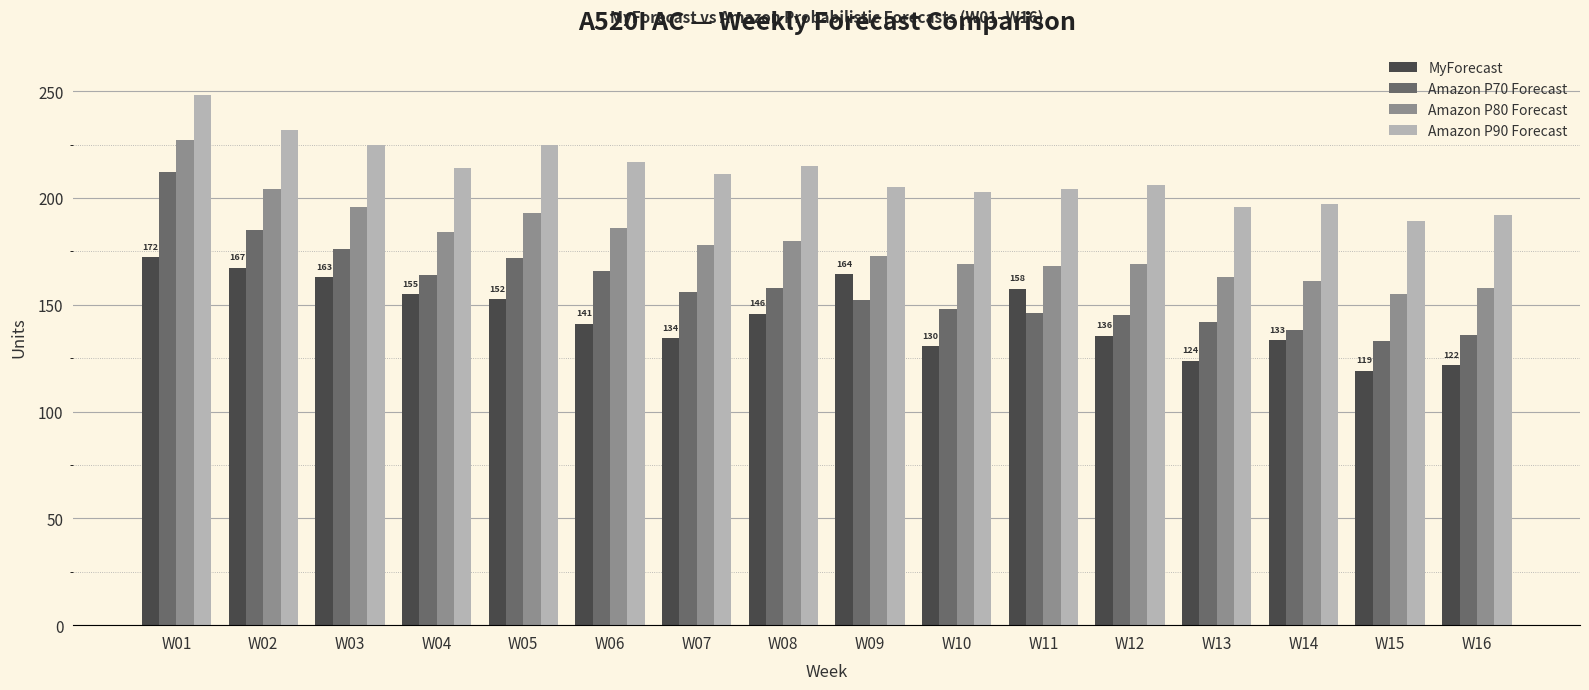

Between W01 and W11, which series saw the biggest shift?

Amazon P70 Forecast